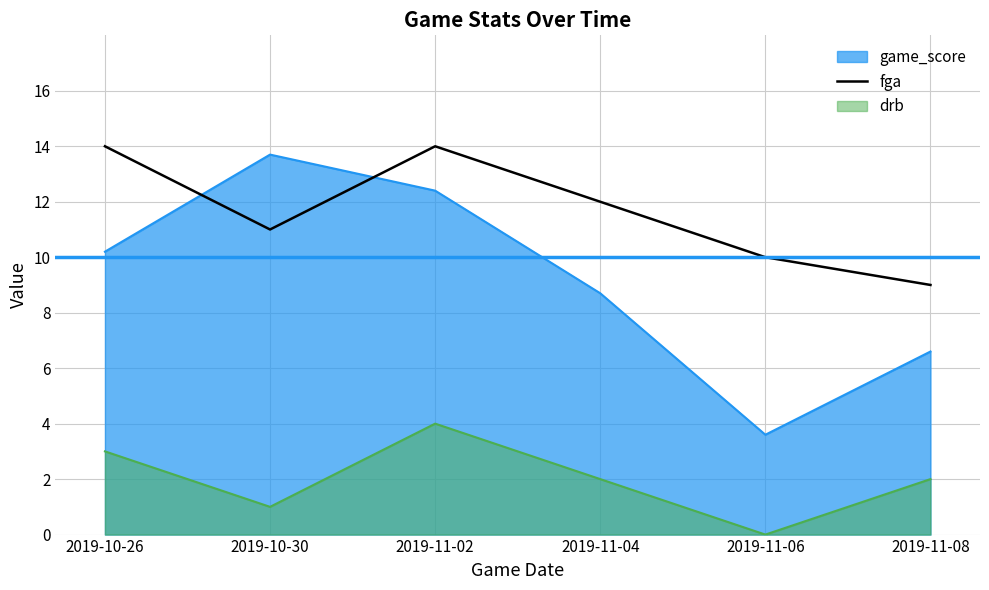

At which label is the value closest to 11?

2019-10-30